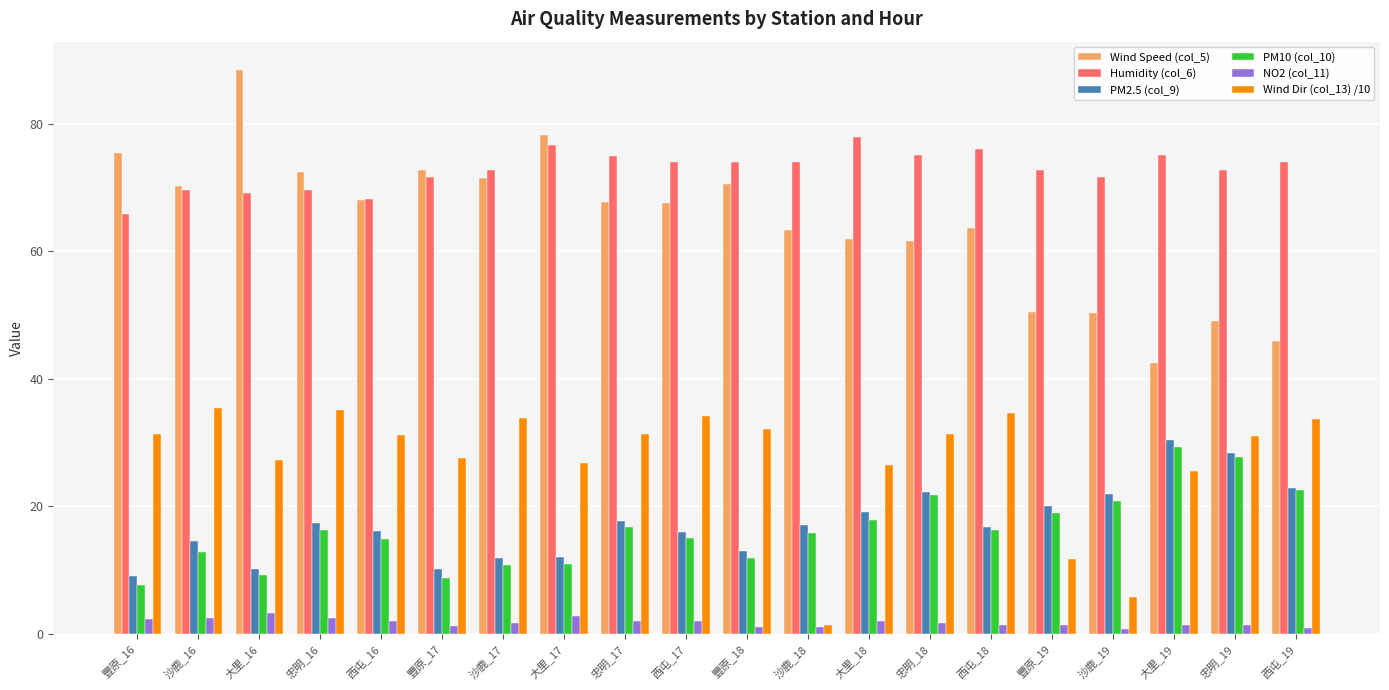

Which series has the largest total across all categories?

Humidity (col_6)